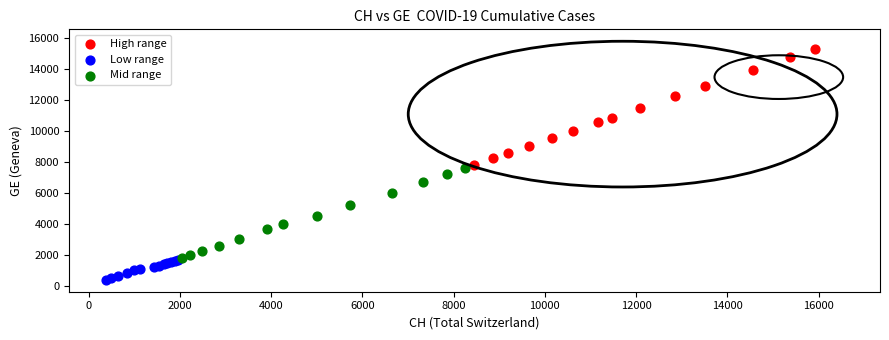

Which series has the largest Y range (max minus min)?

High range